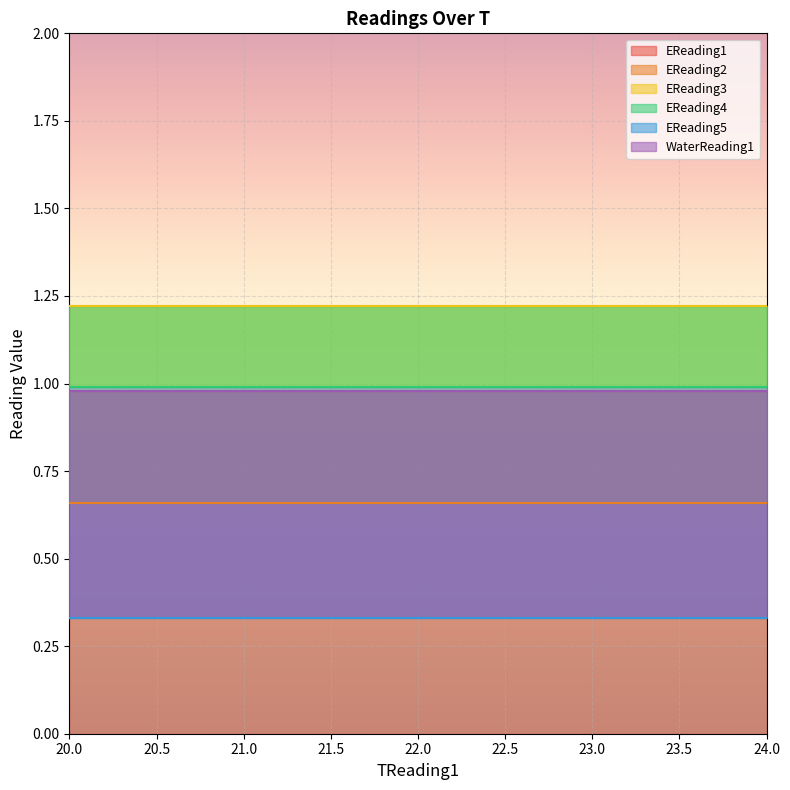

Does the chart display data point markers on the line(s)?

No